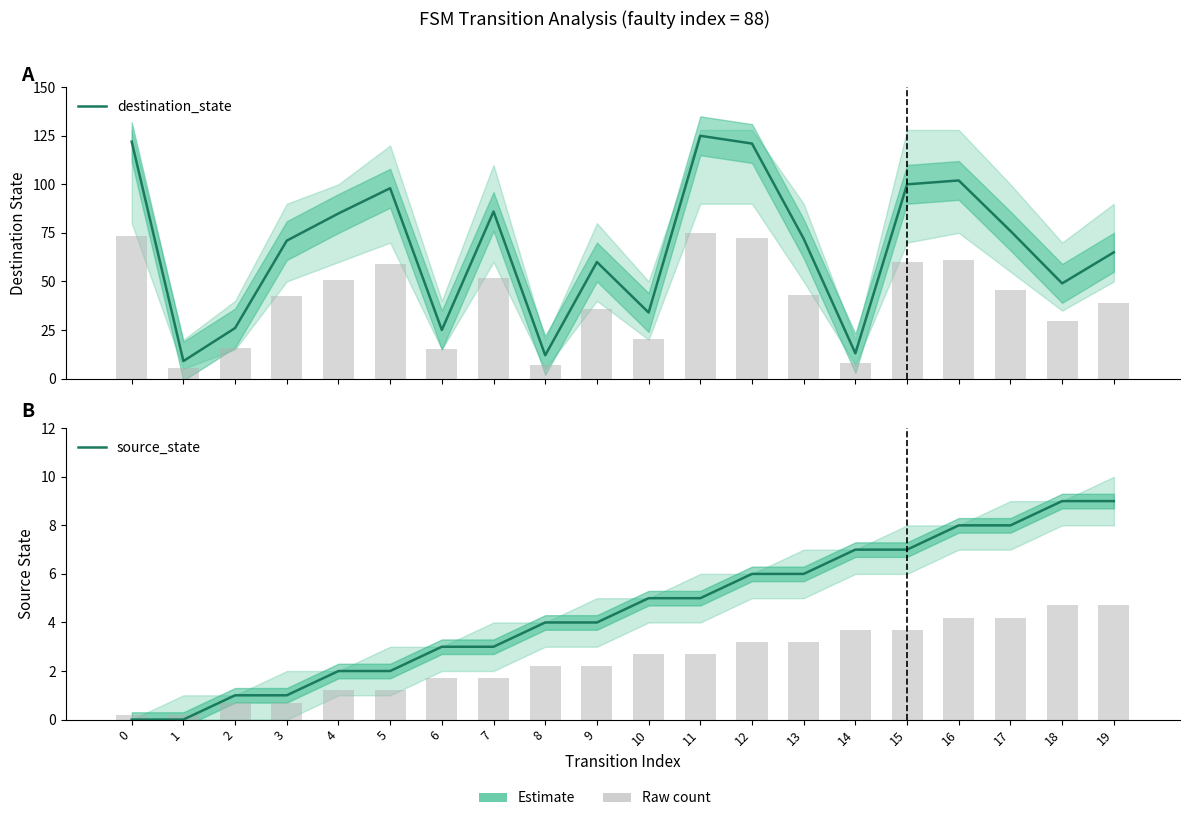

Does the chart contain any negative values?

No